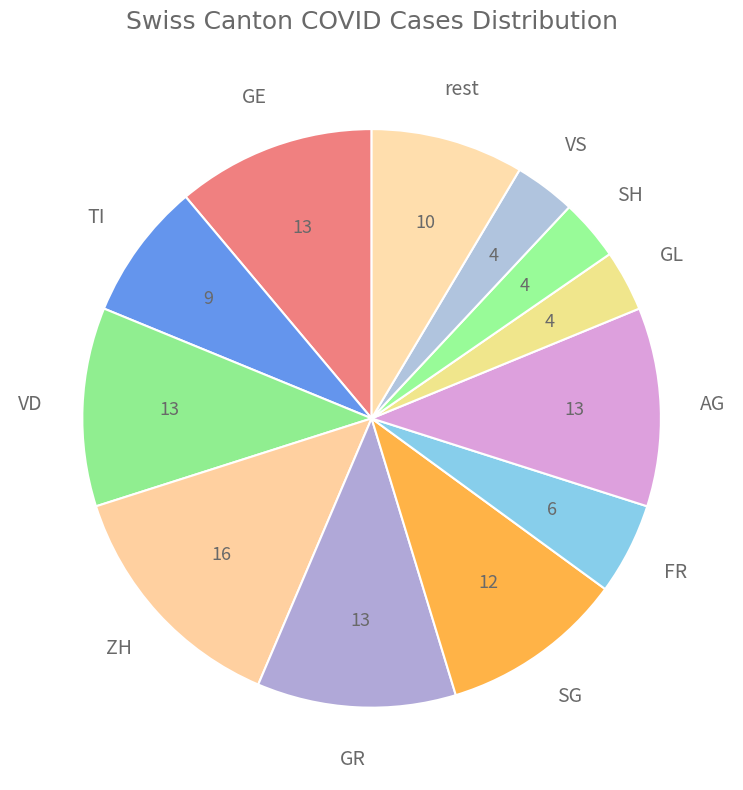

How many slices are in this pie chart?

12